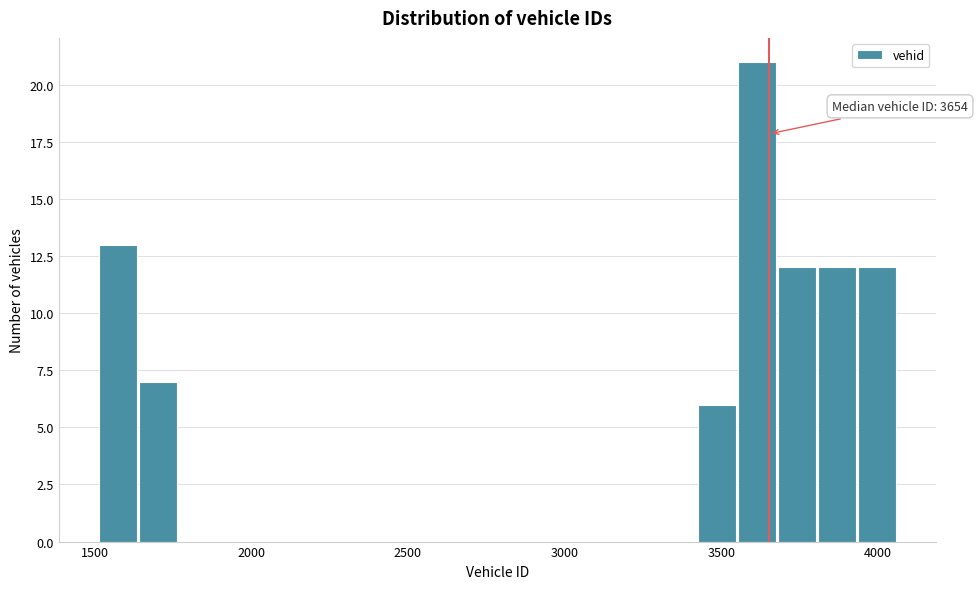

Around what value on the x-axis is the tallest bar? Give the approximate position of its centre, as read against the axis.

3600